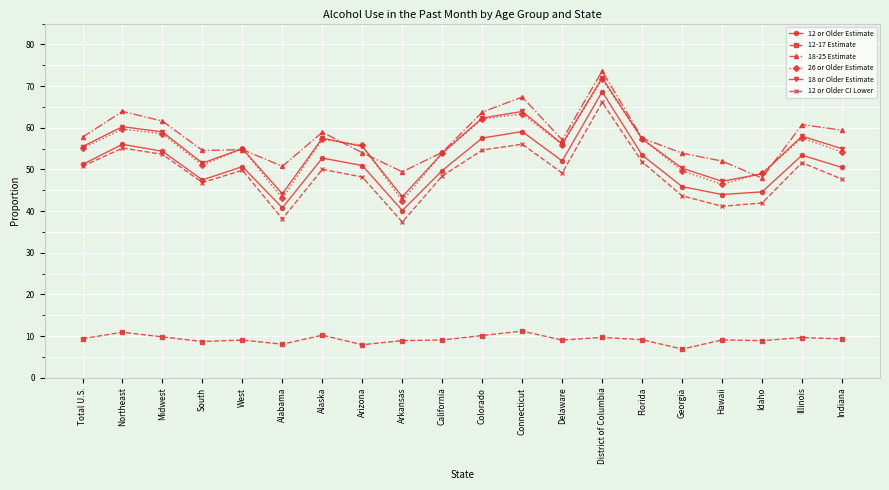

What is the value of the 12-17 Estimate point at the 8th from the left?

7.9